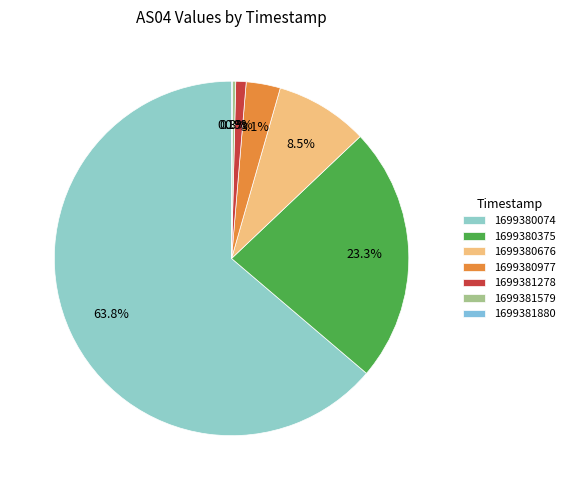

What is the majority slice?

1699380074